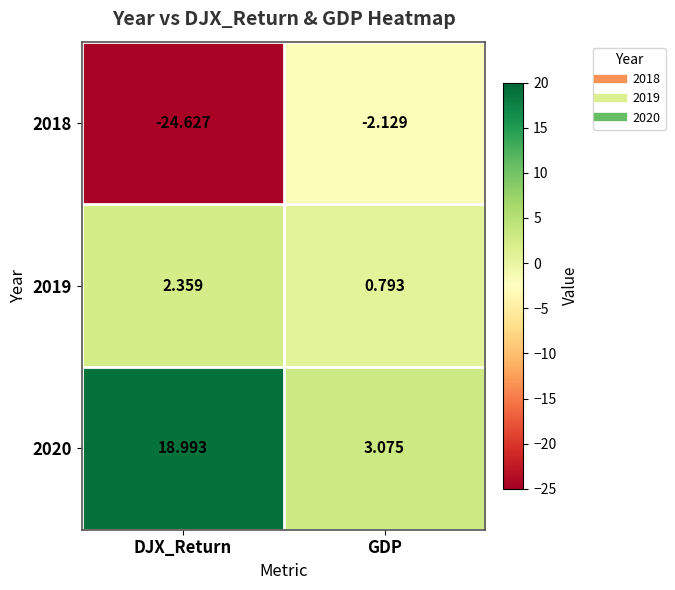

Which category has the lowest value in the 2020 series?

GDP